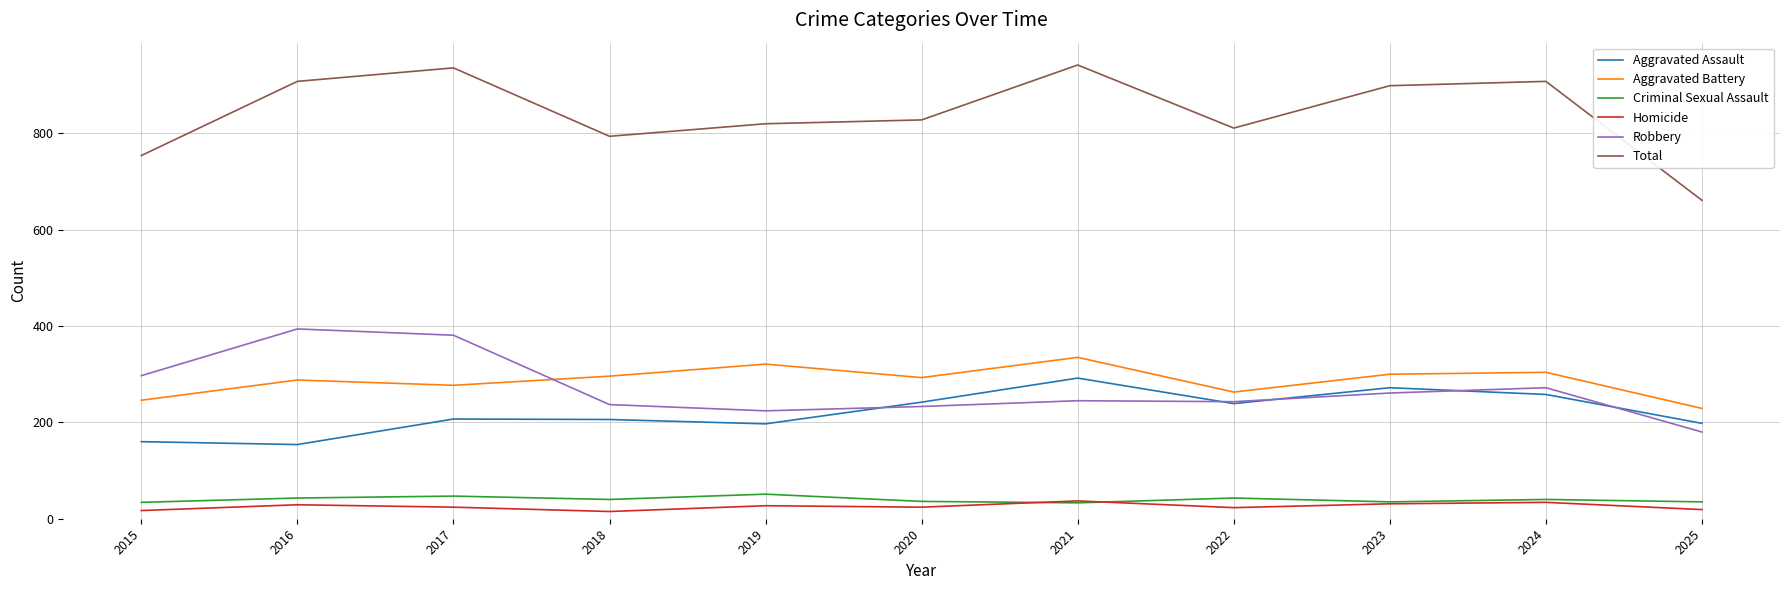

Which series has the largest total across all categories?

Total